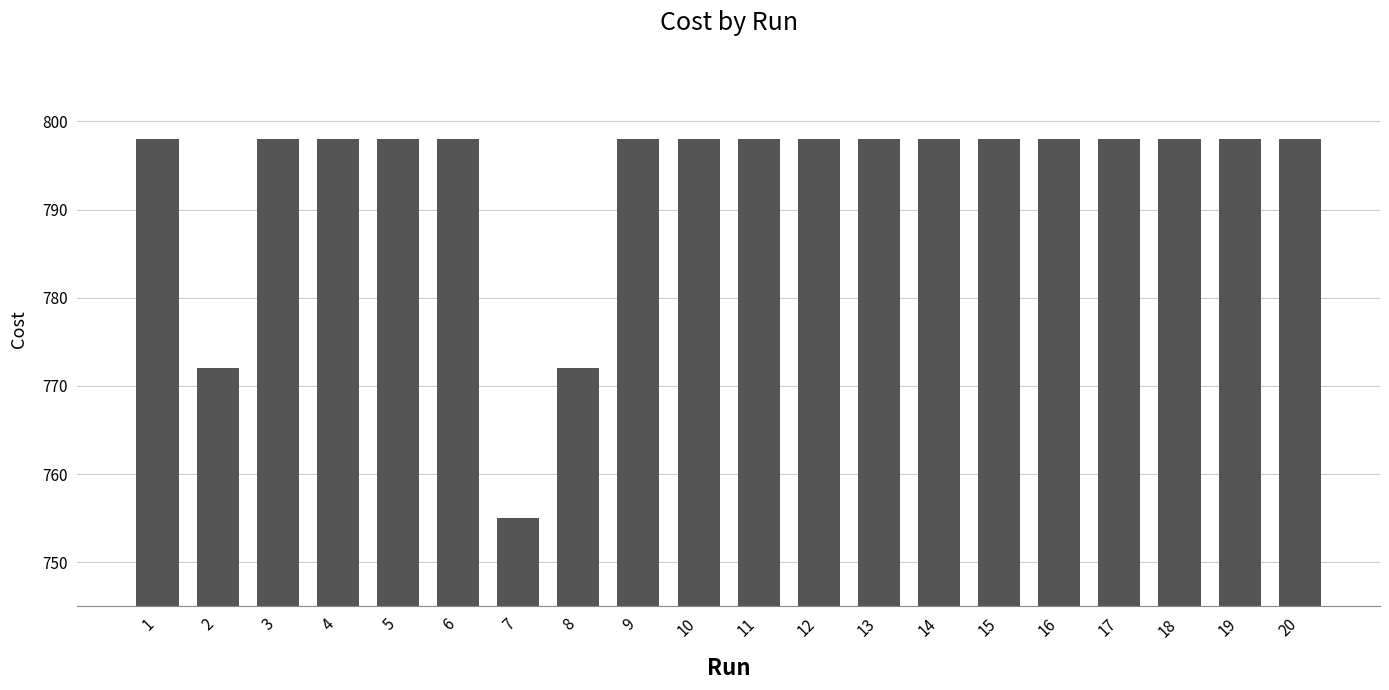

Count the number of categories in the chart.

20